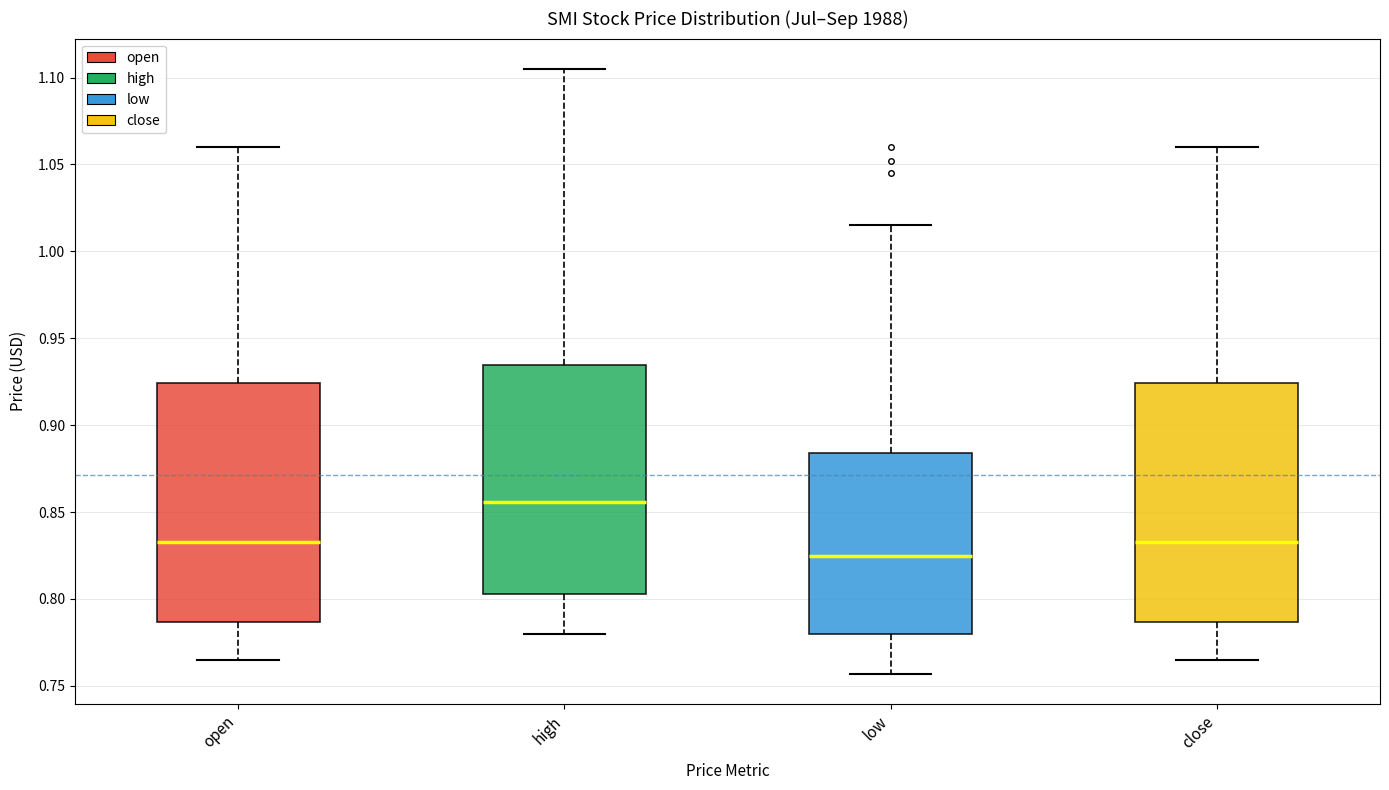

Reading left to right, read every box against the y-axis: the position of its median line, the range the box covers, and the ends of its whiskers. The values are not printed on the chart, so give them approximately, as read against the axis.

open: median 0.835, box 0.785 to 0.925, whiskers 0.765 to 1.060
high: median 0.855, box 0.805 to 0.935, whiskers 0.780 to 1.105
low: median 0.825, box 0.780 to 0.885, whiskers 0.755 to 1.015
close: median 0.835, box 0.785 to 0.925, whiskers 0.765 to 1.060